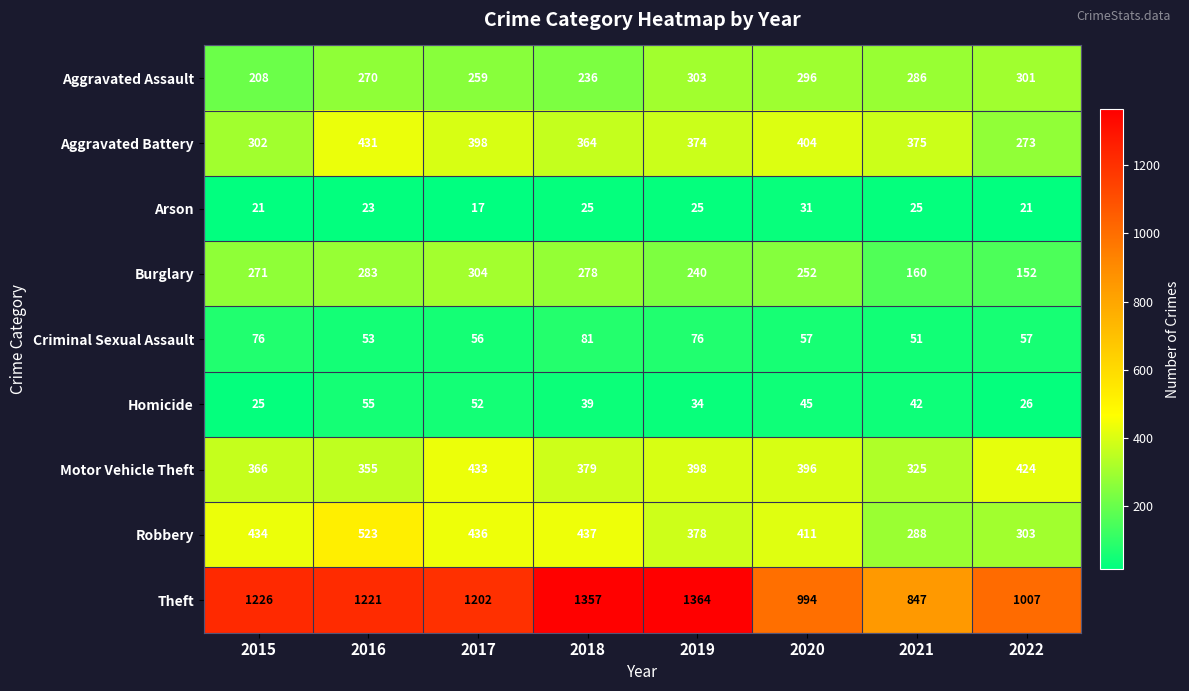

Rank the series by their maximum value, from lowest to highest.

Arson, Homicide, Criminal Sexual Assault, Aggravated Assault, Burglary, Aggravated Battery, Motor Vehicle Theft, Robbery, Theft